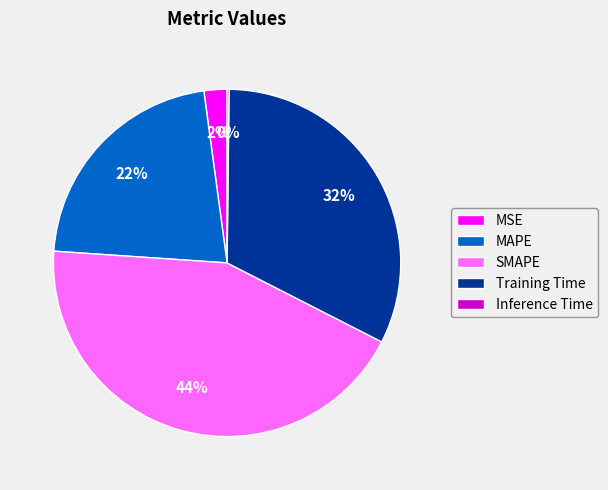

Approximately how many times larger is the value at Training Time compared to MAPE?

1.5